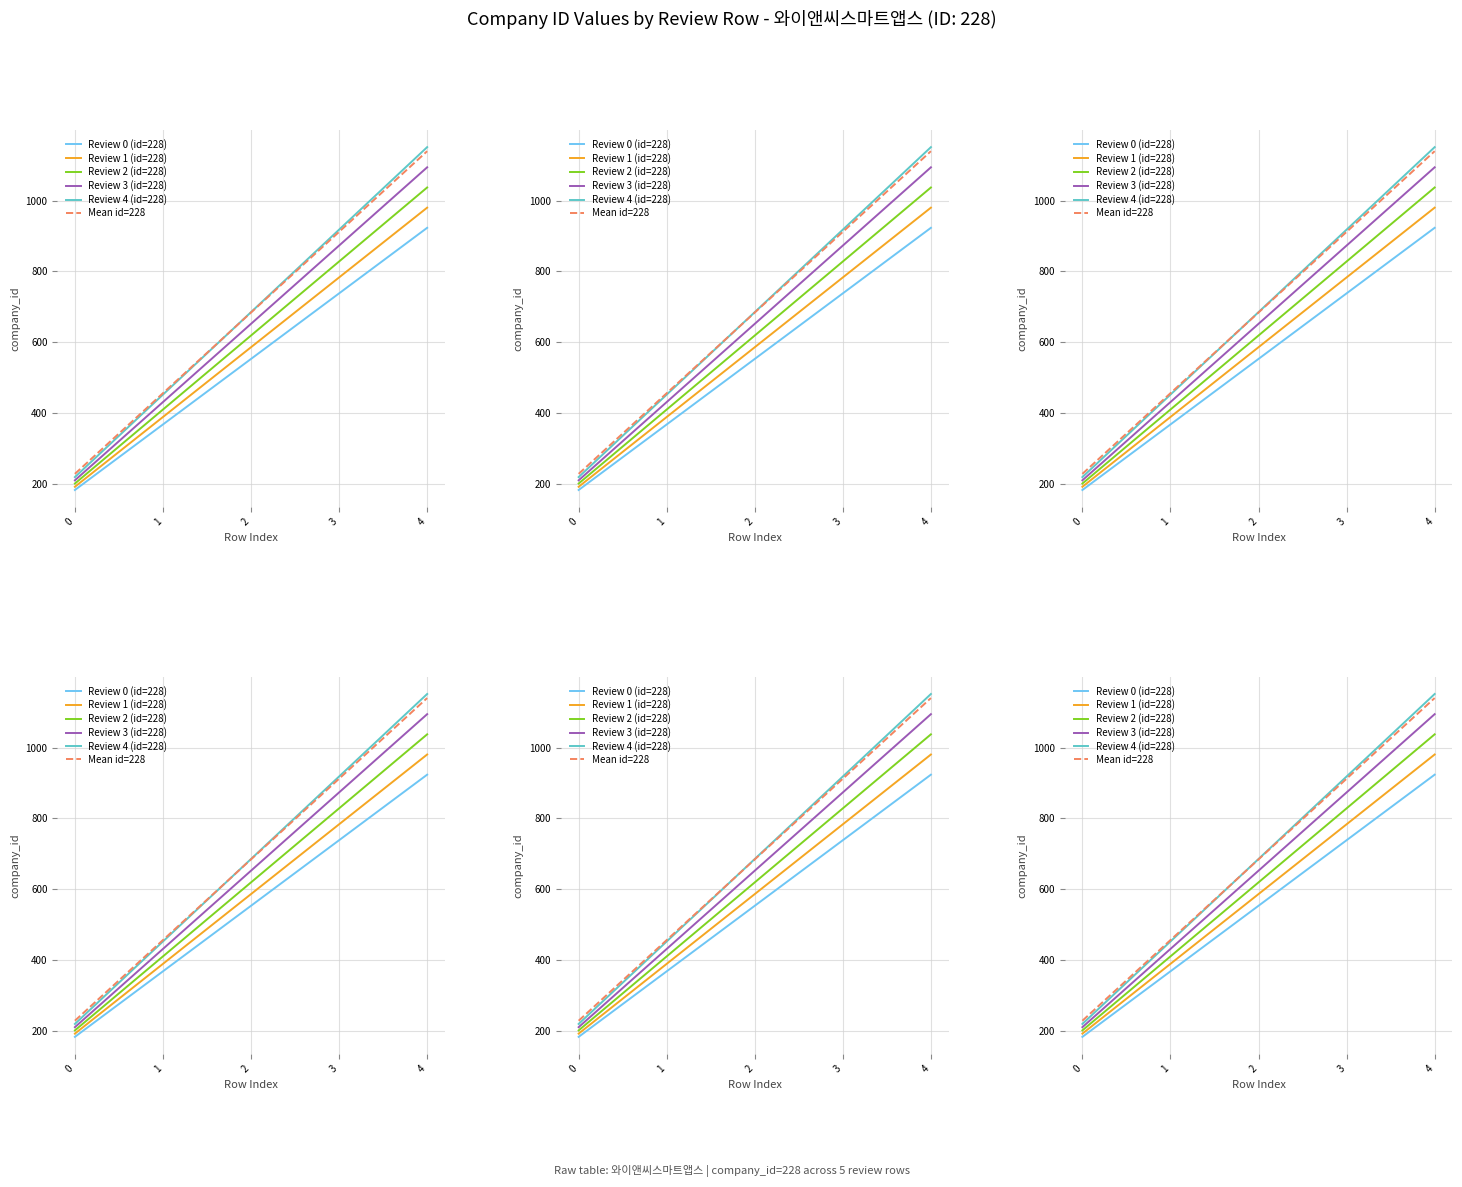

True or false: Review 3 (id=228) and Review 4 (id=228) cross at least once.

False